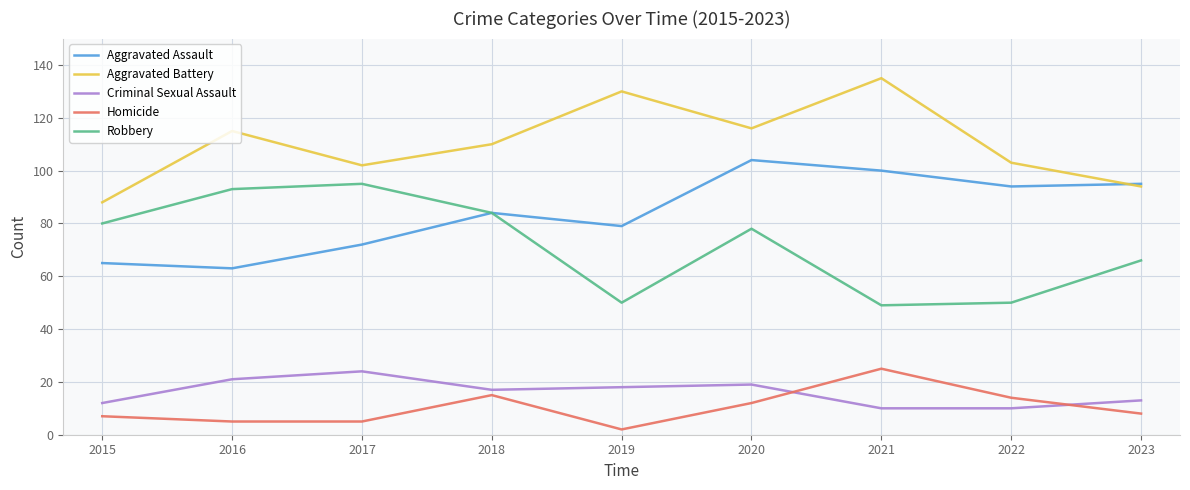

Between 2015 and 2021, which series saw the biggest shift?

Aggravated Battery